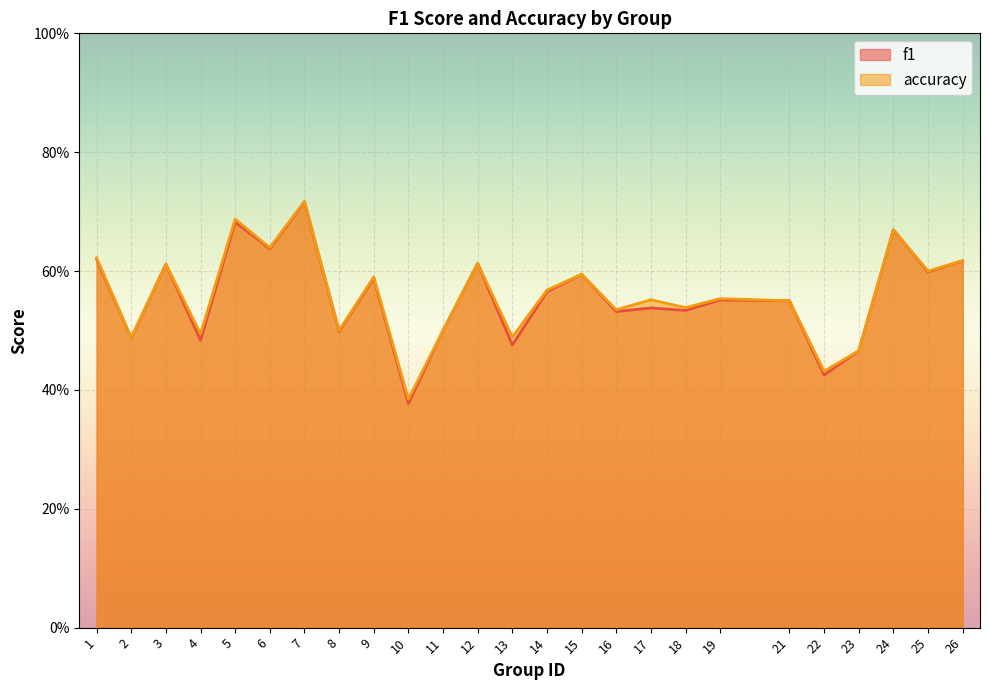

What is the smallest value displayed?

0.4